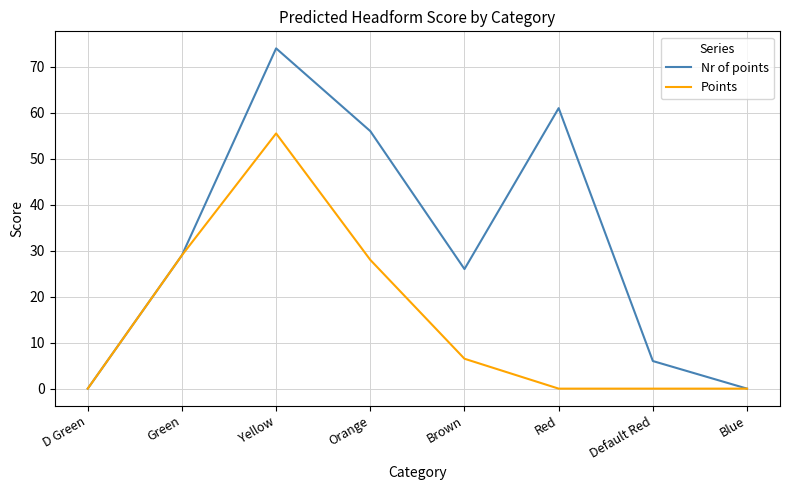

Count the number of categories in the chart.

8